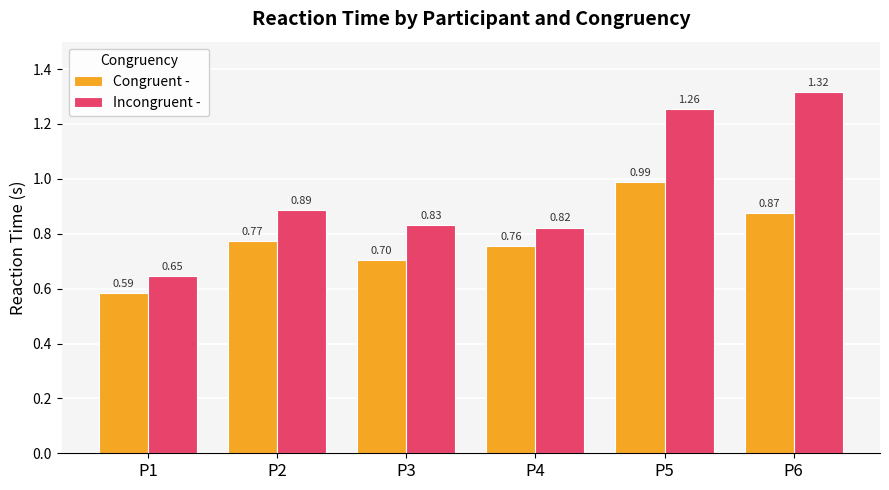

At which category is the sum across all series the highest?

P5